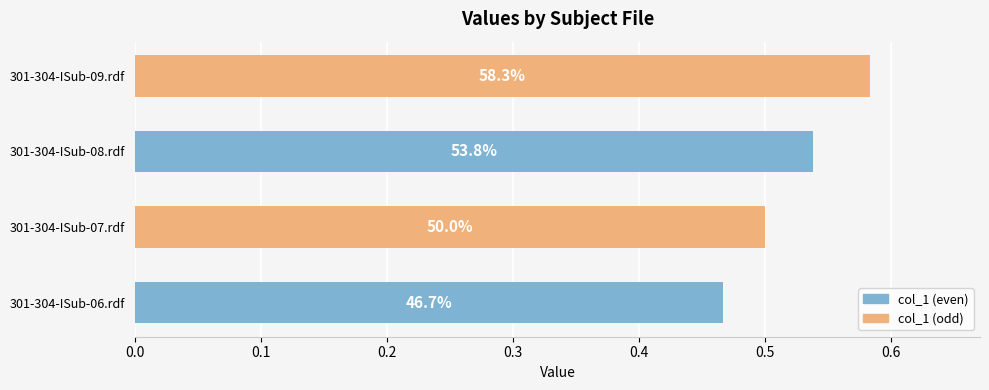

What is the average value?

0.5